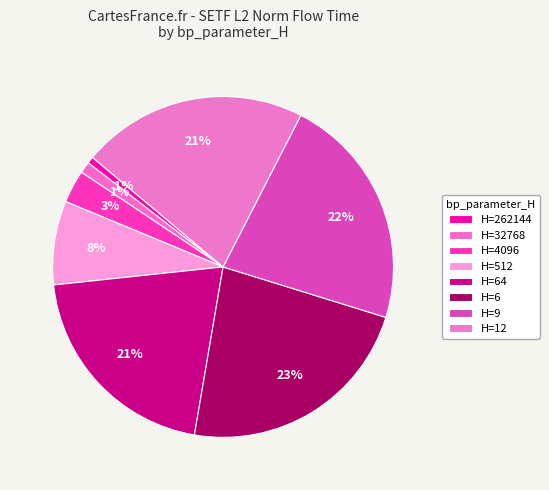

How many slices are in this pie chart?

8